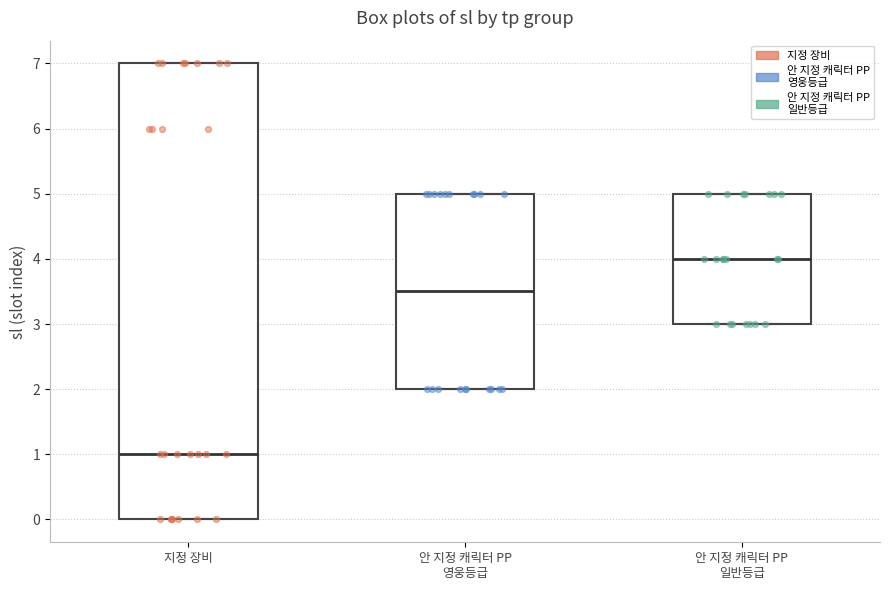

Reading left to right, read every box against the y-axis: the position of its median line, the range the box covers, and the ends of its whiskers. The values are not printed on the chart, so give them approximately, as read against the axis.

지정 장비: median 1.0, box 0.0 to 7.0, whiskers 0.0 to 7.0
안 지정 캐릭터 PP 영웅등급: median 3.5, box 2.0 to 5.0, whiskers 2.0 to 5.0
안 지정 캐릭터 PP 일반등급: median 4.0, box 3.0 to 5.0, whiskers 3.0 to 5.0